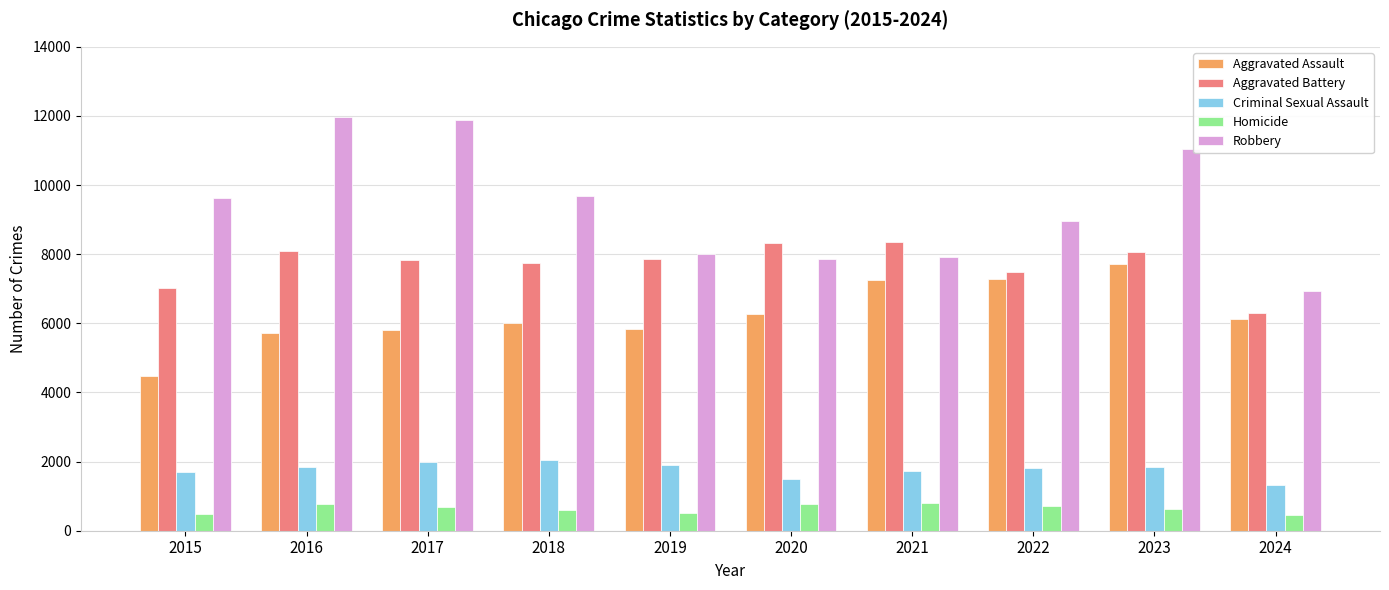

What is the lowest value of the Aggravated Assault series?

4480